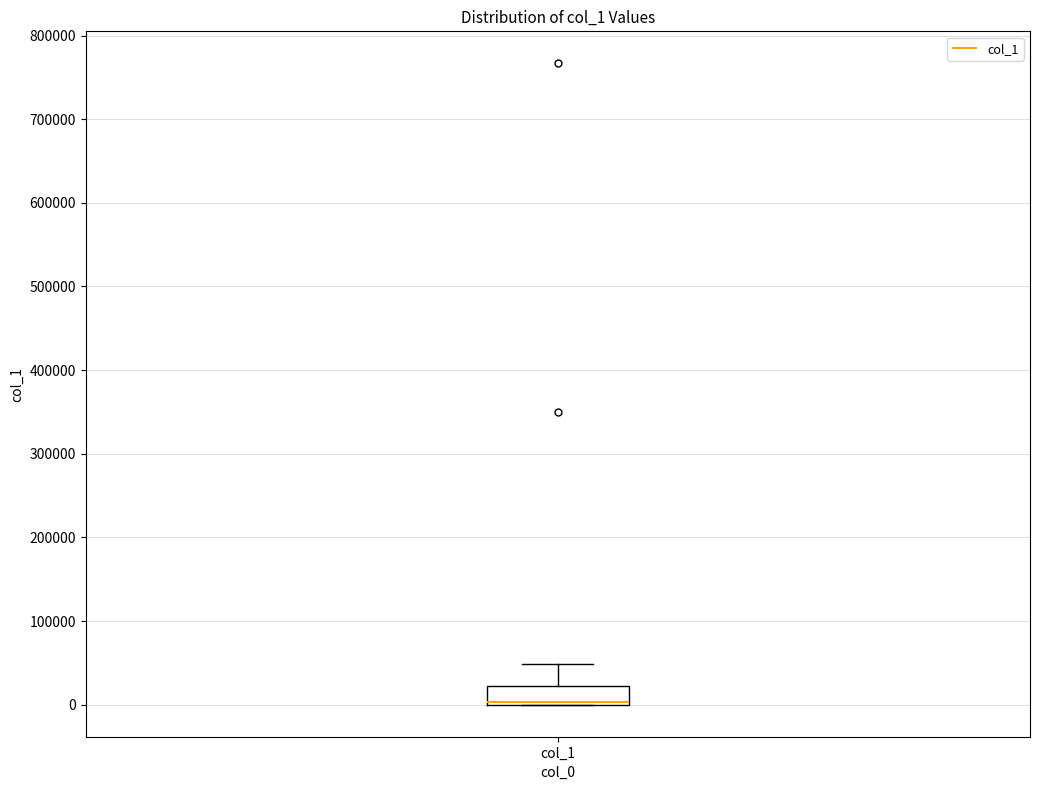

Transcribe this box plot: give where the median line is, the range the box spans, and where the two whiskers end, as read against the y-axis. The values are not printed on the chart, so give them approximately, as read against the axis.

median 0 (just above the box's lower edge), box 0 to 20000, whiskers 0 to 50000